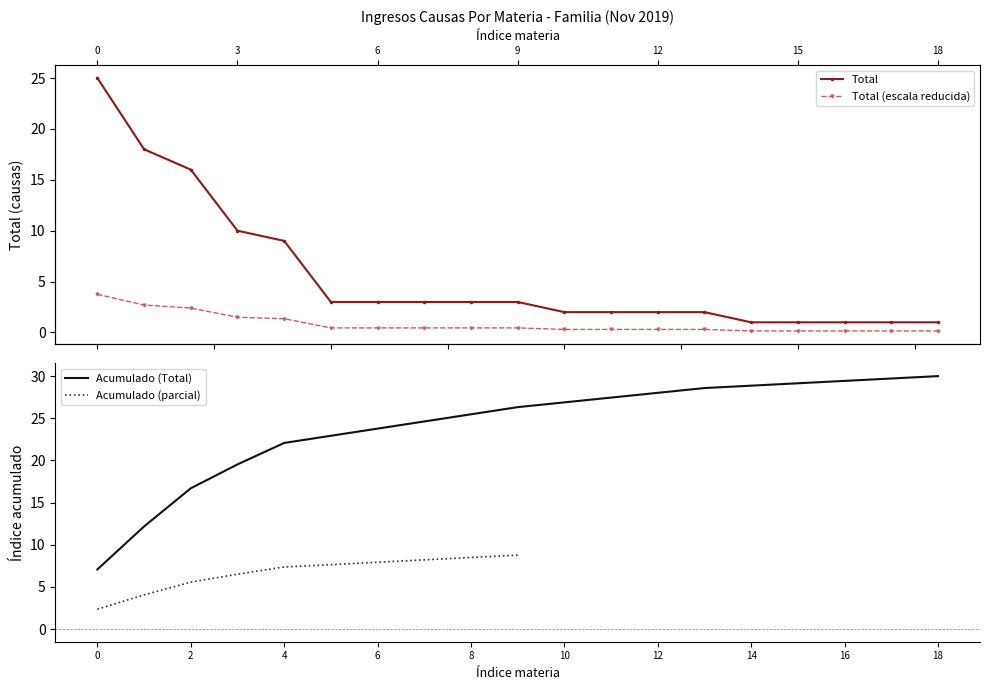

What is the highest value of the Acumulado (Total) series?

30.0